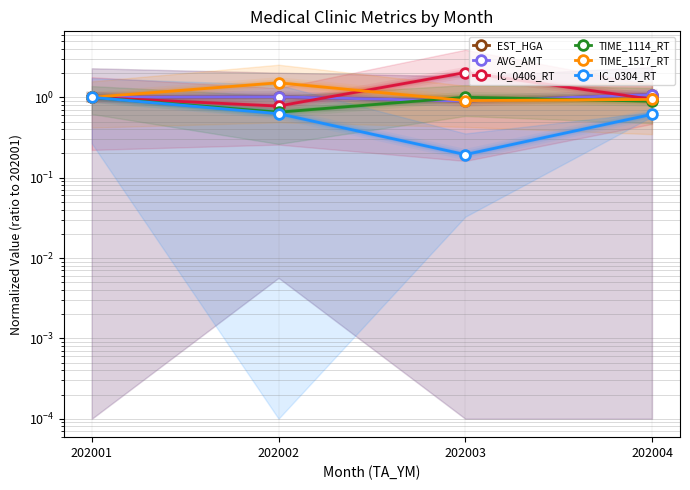

Where is the first local minimum for AVG_AMT?

202003